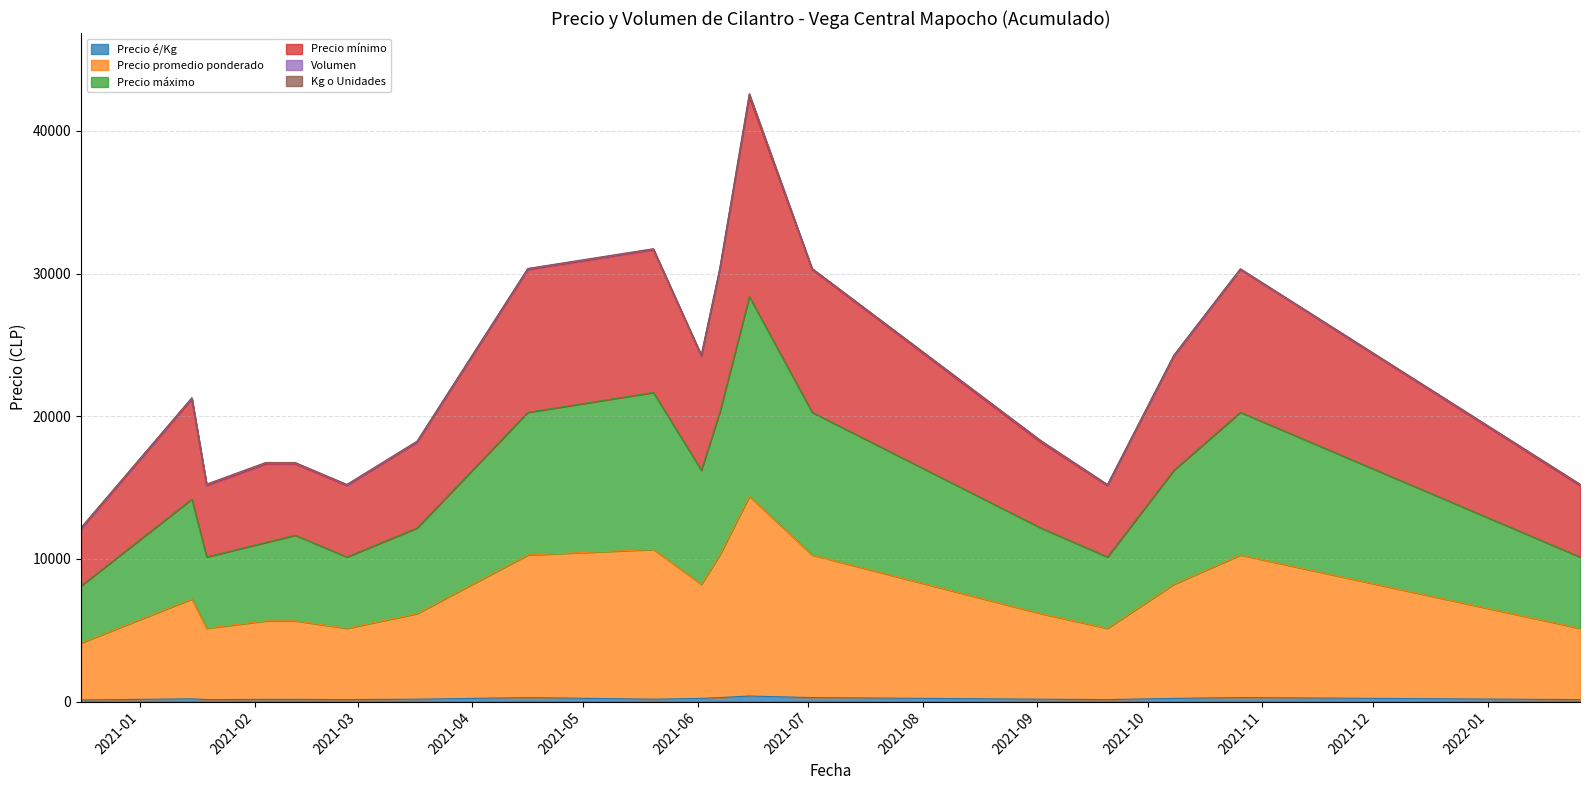

What position from the left is 2021-05-20?

9